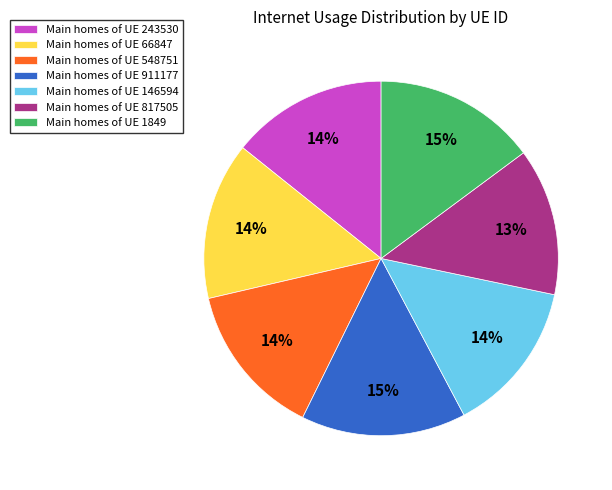

Is there any slice that represents more than half of the pie?

No